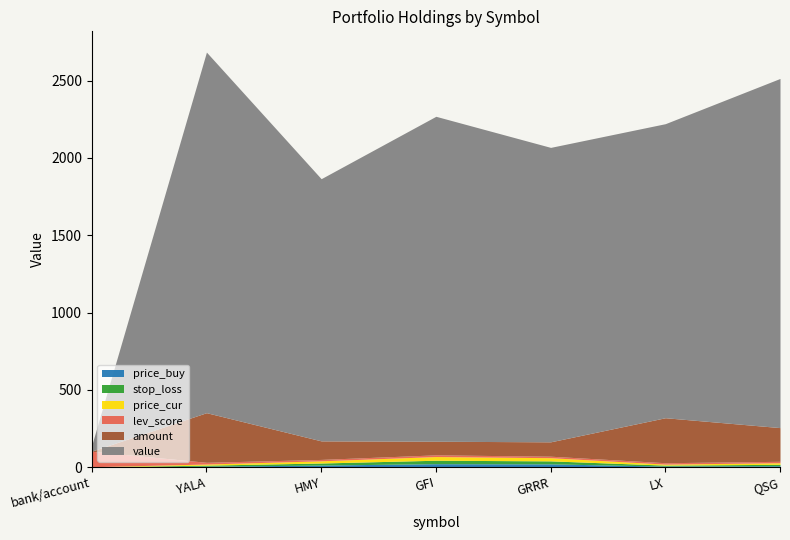

Rank the series by their maximum value, from lowest to highest.

stop_loss, price_buy, price_cur, lev_score, amount, value